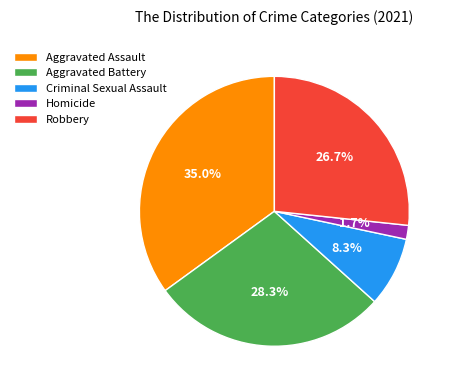

To the nearest percent, what is the difference between the Aggravated Battery and Criminal Sexual Assault slice percentages?

20%